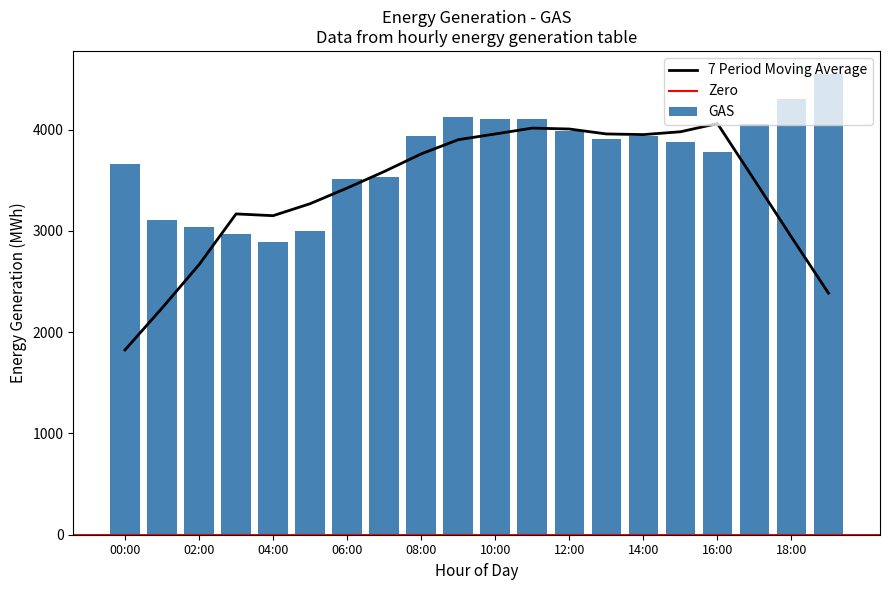

Does the chart contain stacked bars?

No